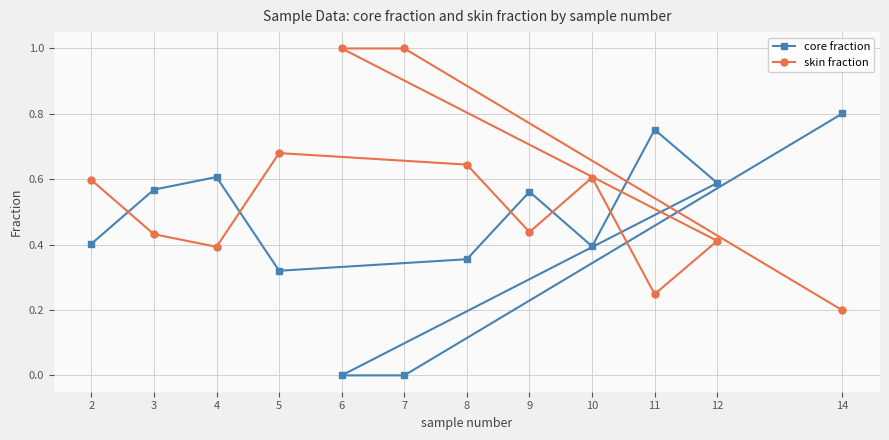

Rank the series by their maximum value, from lowest to highest.

core fraction, skin fraction